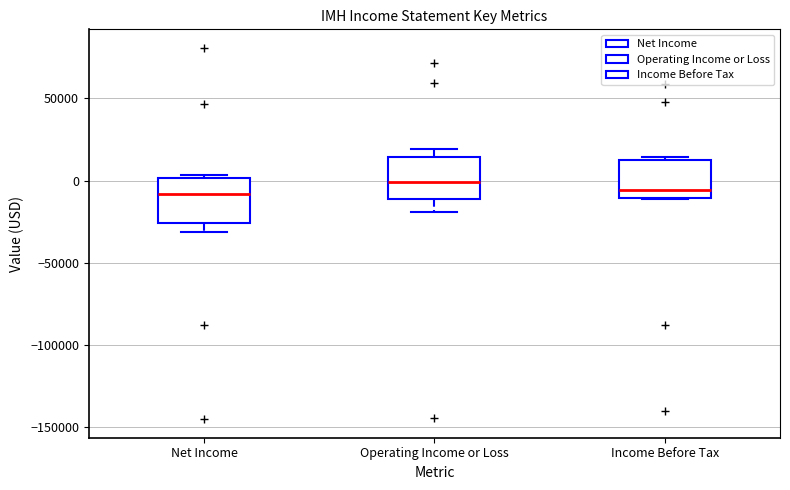

Where does the median line of the box for Operating Income or Loss sit on the y-axis? The values are not printed on the chart, so give them approximately, as read against the axis.

0